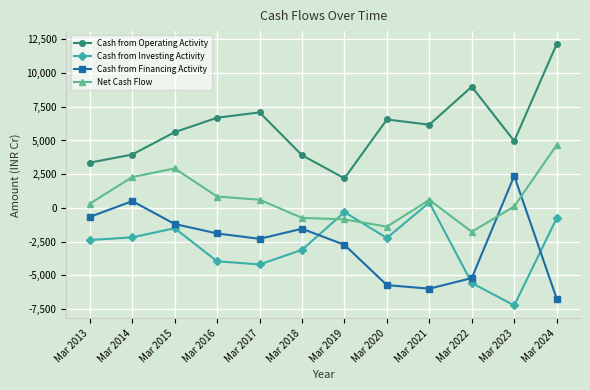

List the series in order of their peak value, highest first.

Cash from Operating Activity, Net Cash Flow, Cash from Financing Activity, Cash from Investing Activity